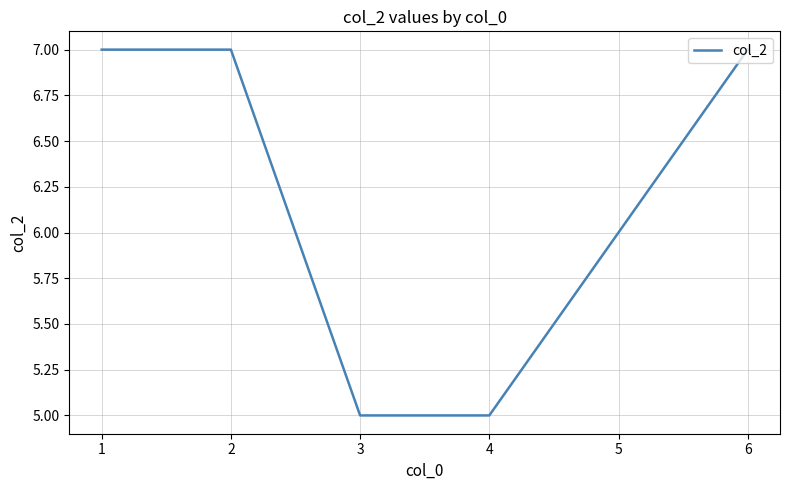

Is it true that the value at 3 is 5?

True